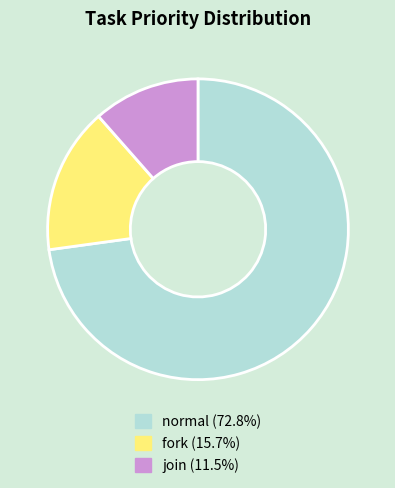

Combined, do join (11.5%) and fork (15.7%) account for over 50%?

No